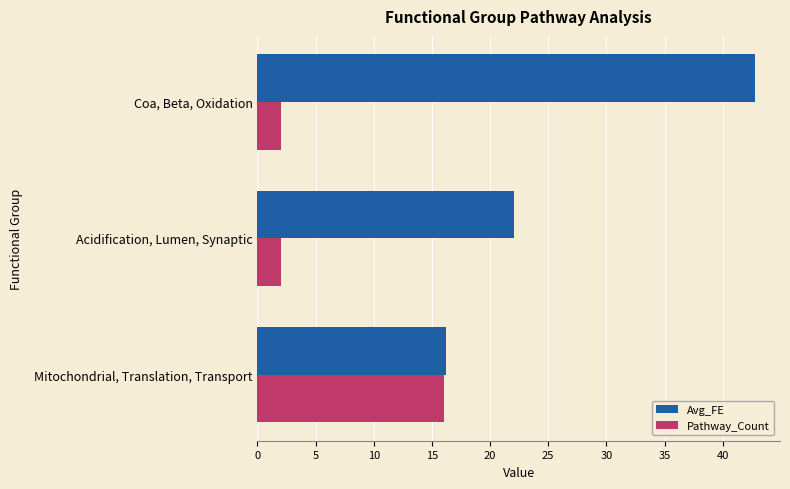

Read the Avg_FE value at Acidification, Lumen, Synaptic.

22.1